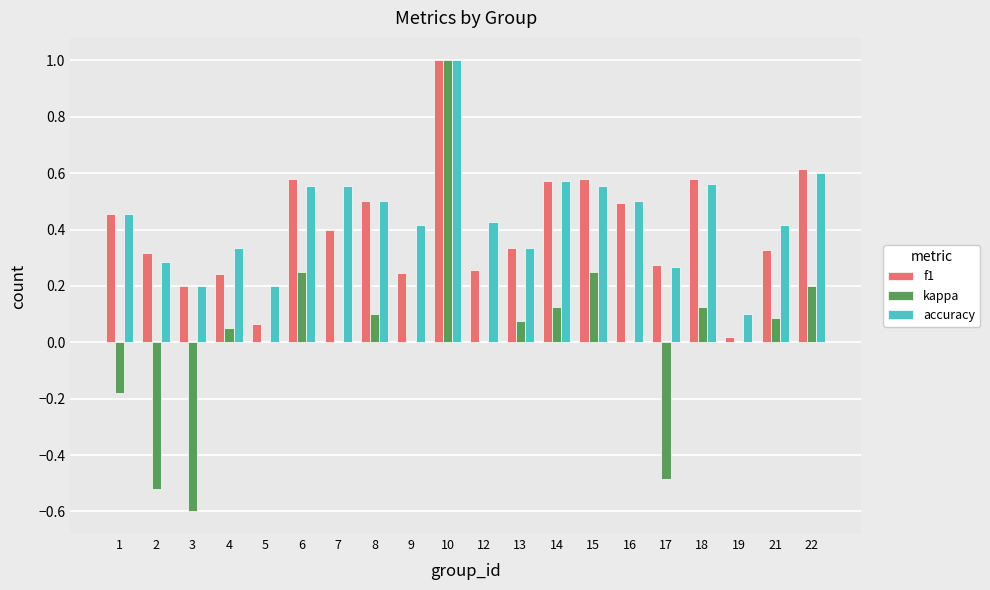

Between 4 and 19, which series saw the biggest shift?

accuracy